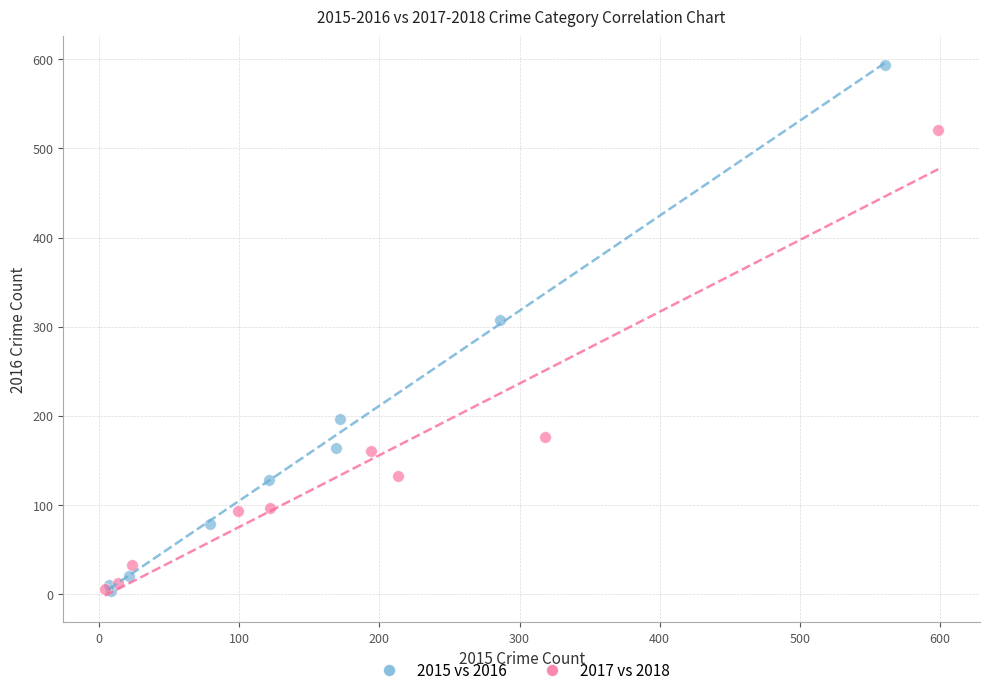

Which series contains the highest Y value?

2015 vs 2016